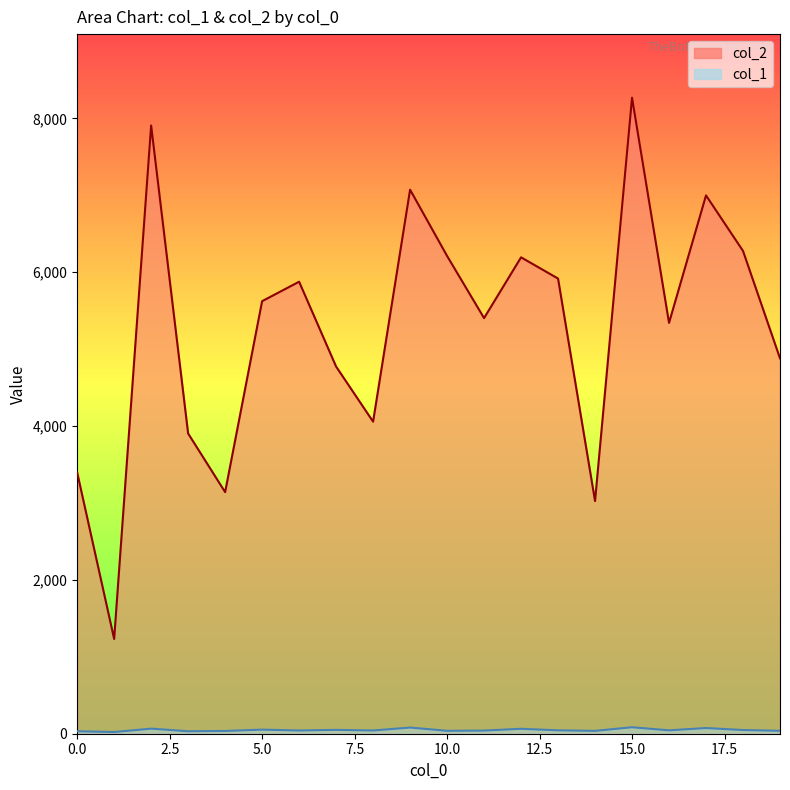

Which series has the largest total across all categories?

col_2